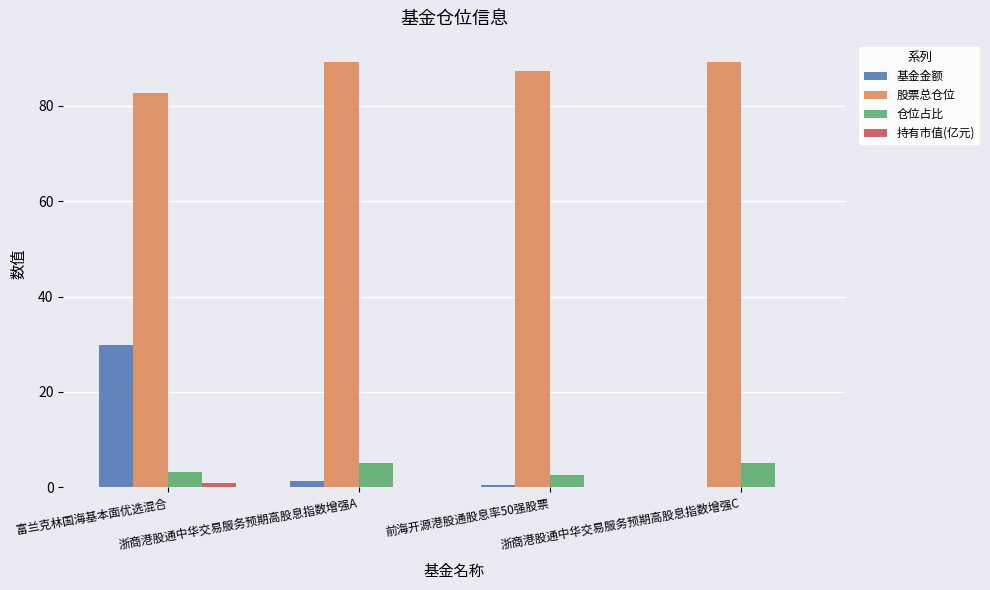

What is the sum of all 股票总仓位 values?

348.4